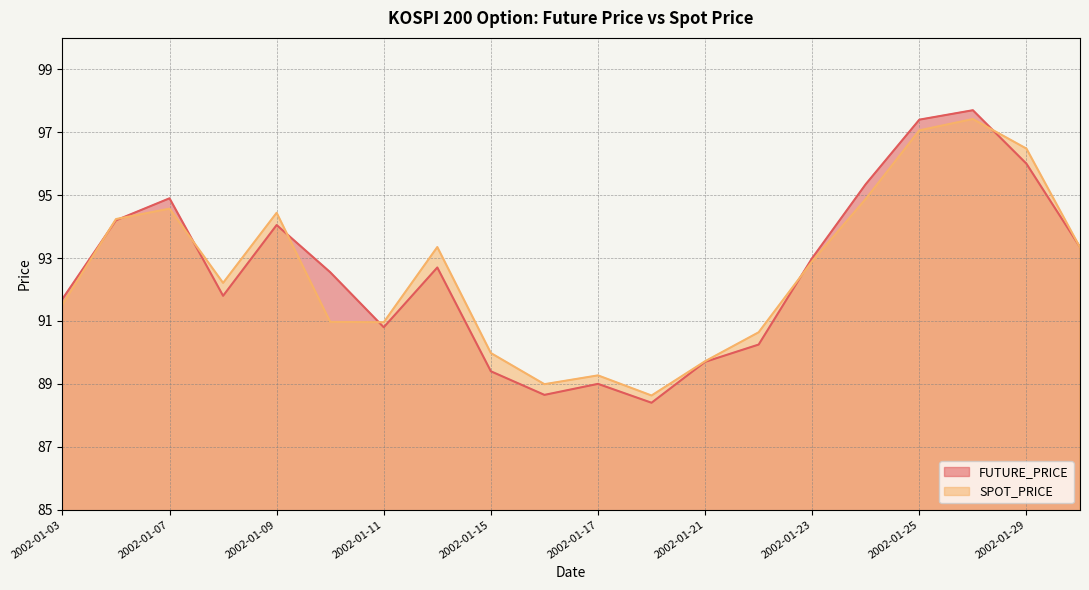

How many data points in SPOT_PRICE are above 92?

11